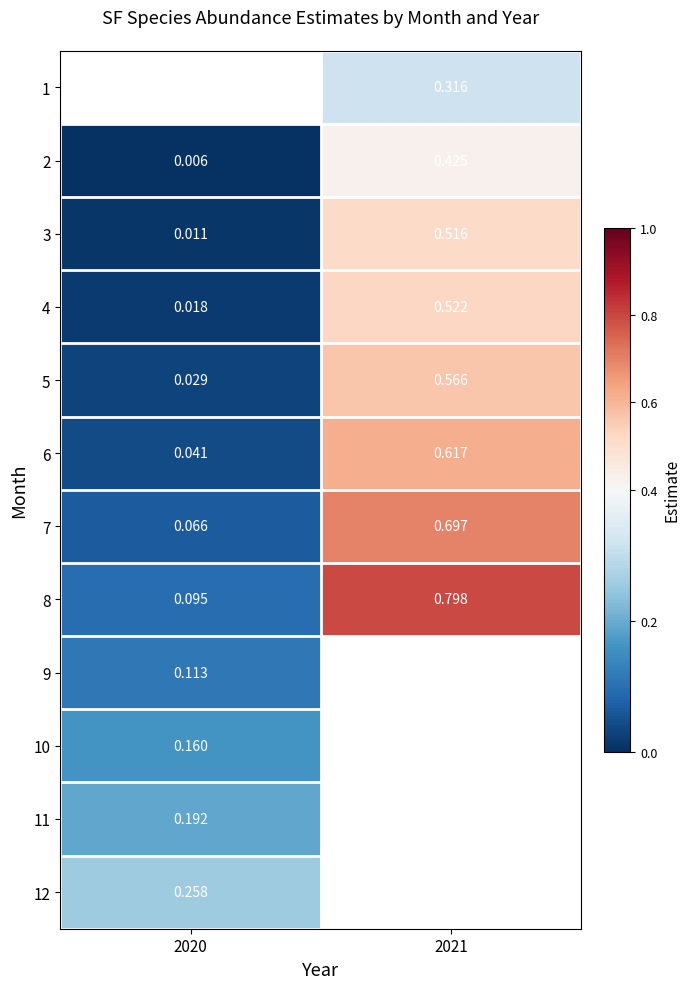

Is the value of 11 at 2020 greater than the value of 9 at 2020?

Yes